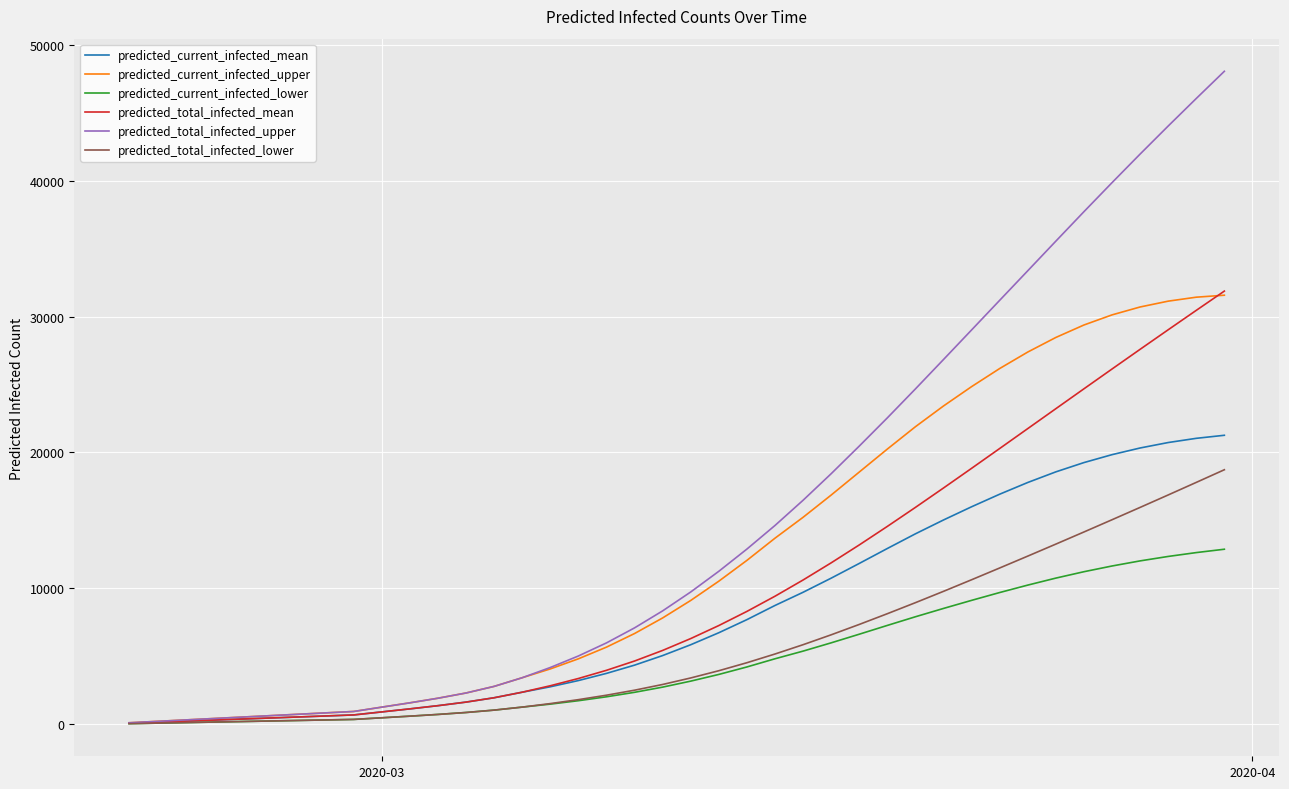

Which series has the largest total across all categories?

predicted_total_infected_upper